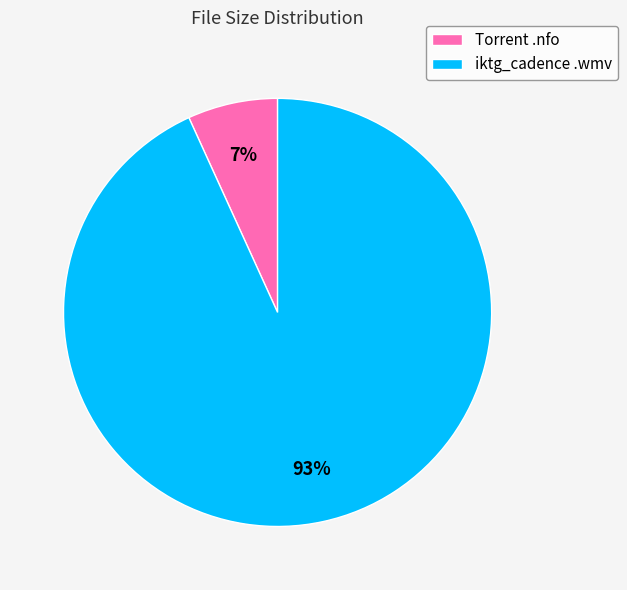

To the nearest percent, what portion does Torrent .nfo represent?

7%